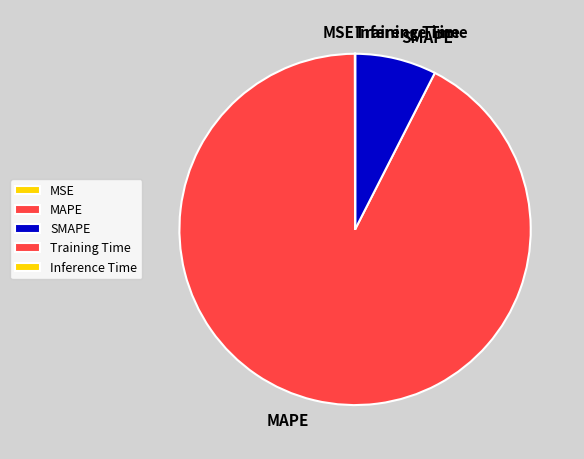

Which category accounts for the majority?

MAPE